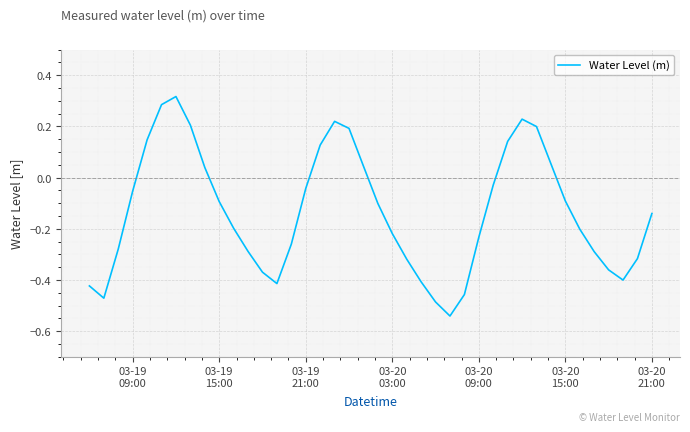

How many lines are shown in the chart?

1